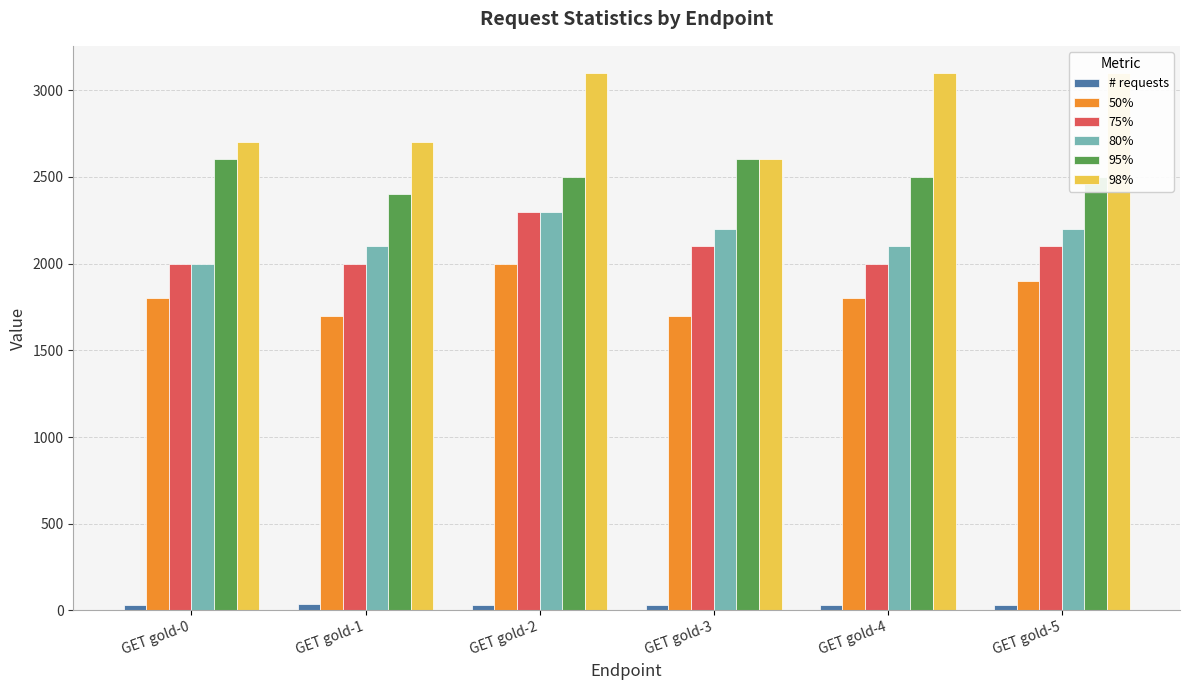

What is the smallest value displayed?

32